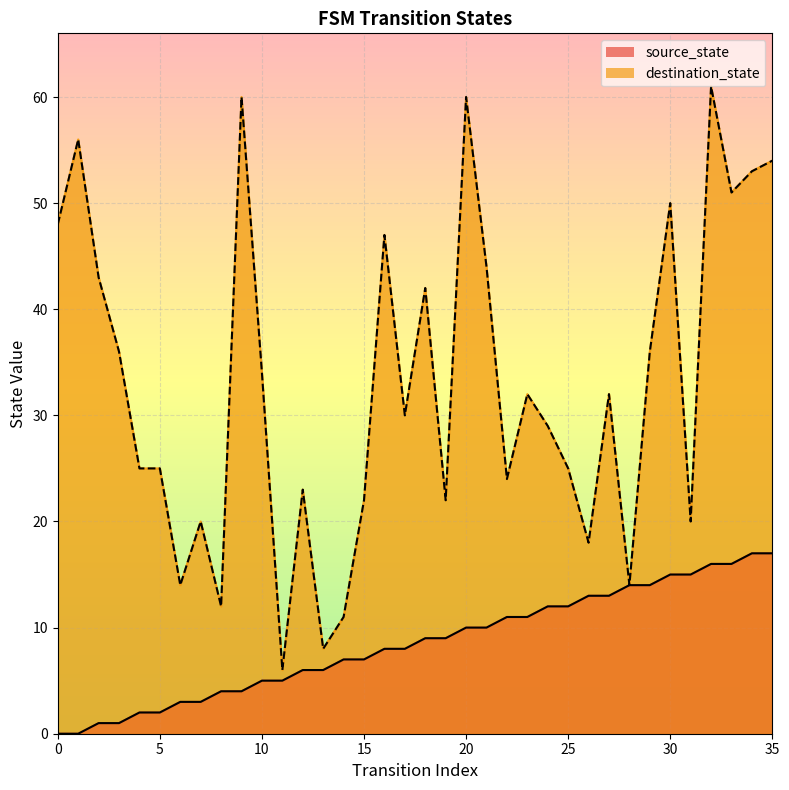

What is the total value across all series at 33?

67